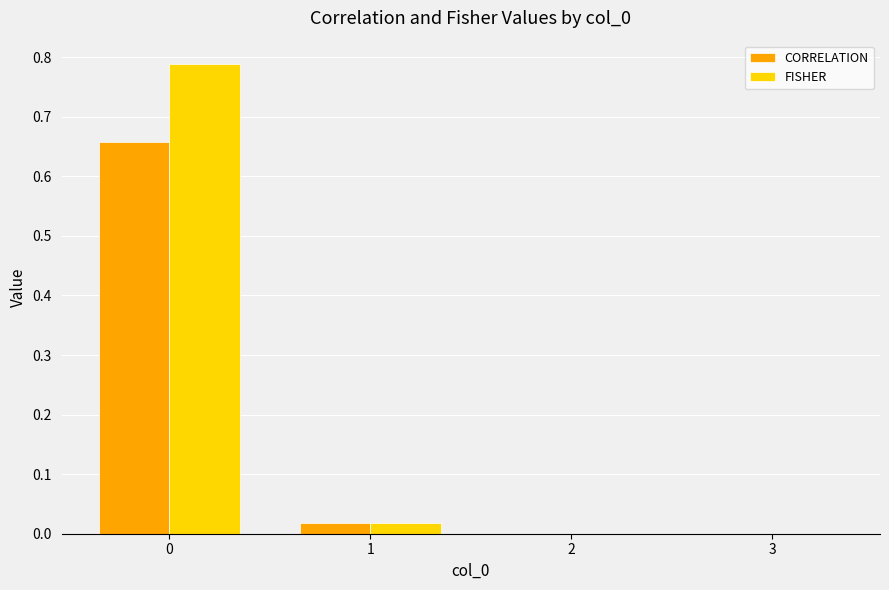

What are all the series names shown in the legend?

CORRELATION, FISHER